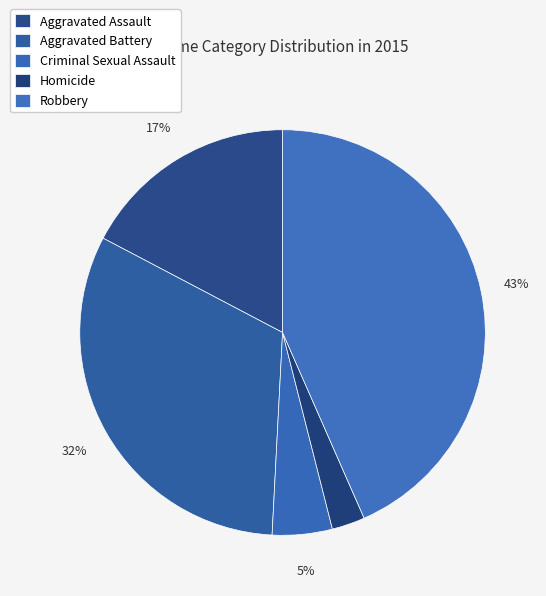

What percentage is the Aggravated Battery slice, to the nearest percent?

32%